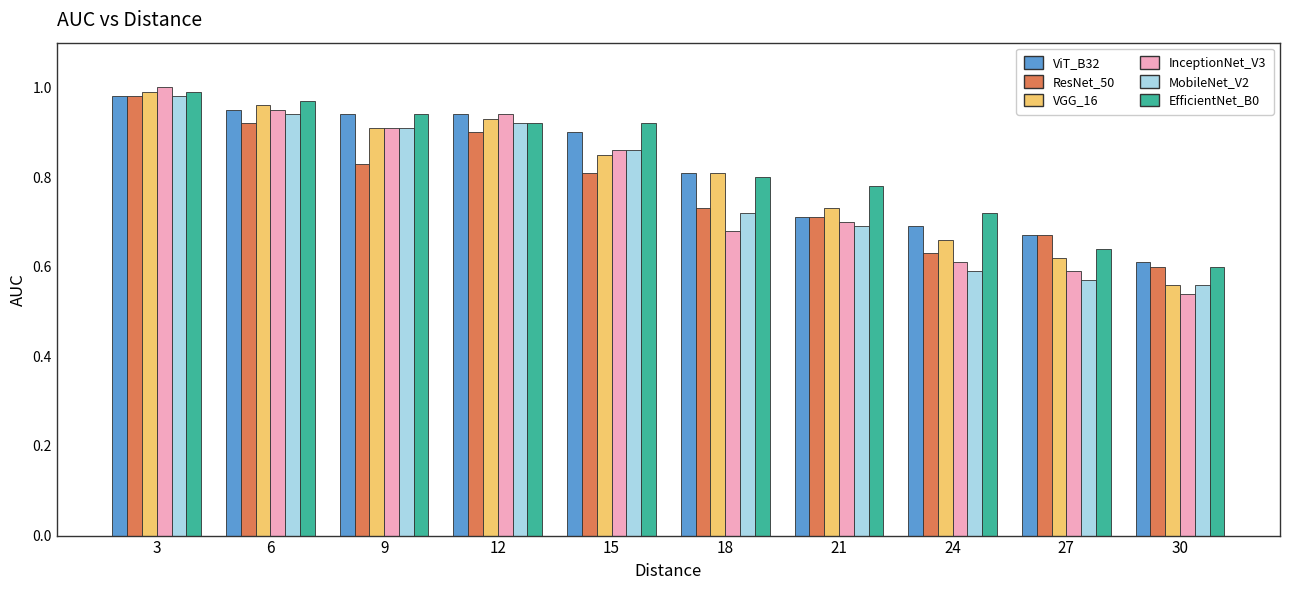

At which label is InceptionNet_V3 closest to 0?

30